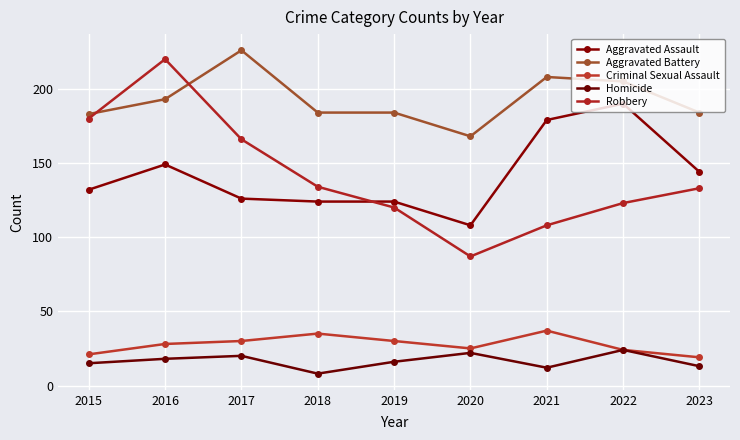

Which series ends up on top after the final intersection of Aggravated Battery and Robbery?

Aggravated Battery